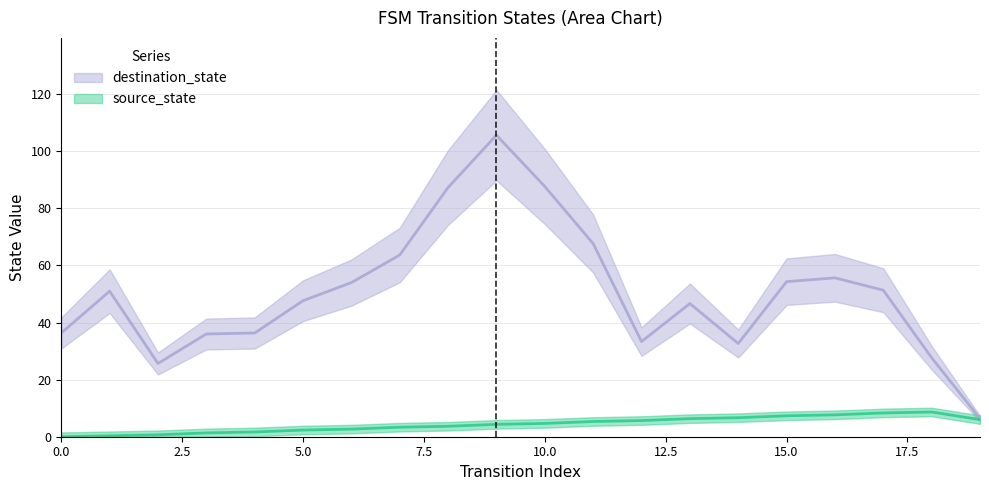

Where do destination_state and source_state first cross each other?

18 and 19